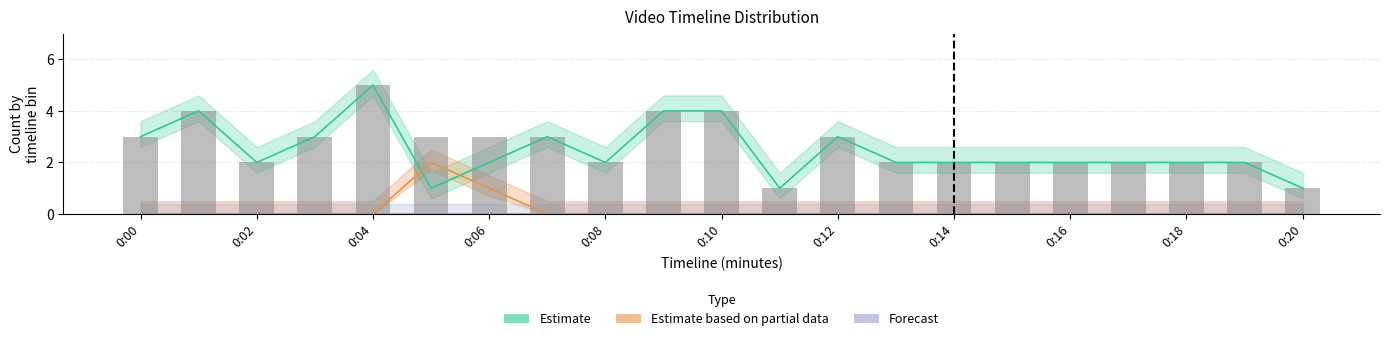

What is the difference between the maximum and minimum values?

4